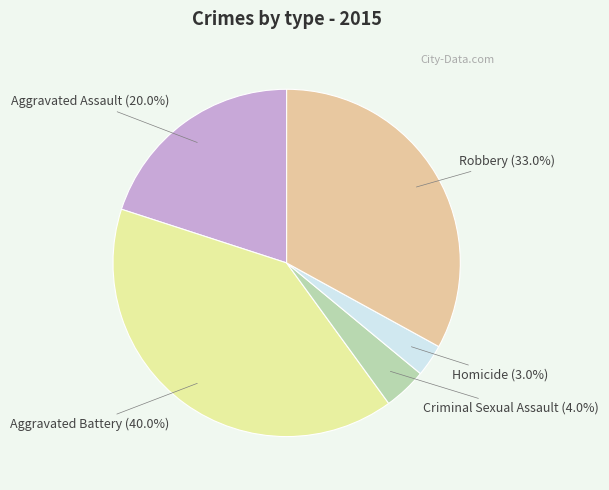

Rank the categories by value from highest to lowest.

Aggravated Battery, Robbery, Aggravated Assault, Criminal Sexual Assault, Homicide